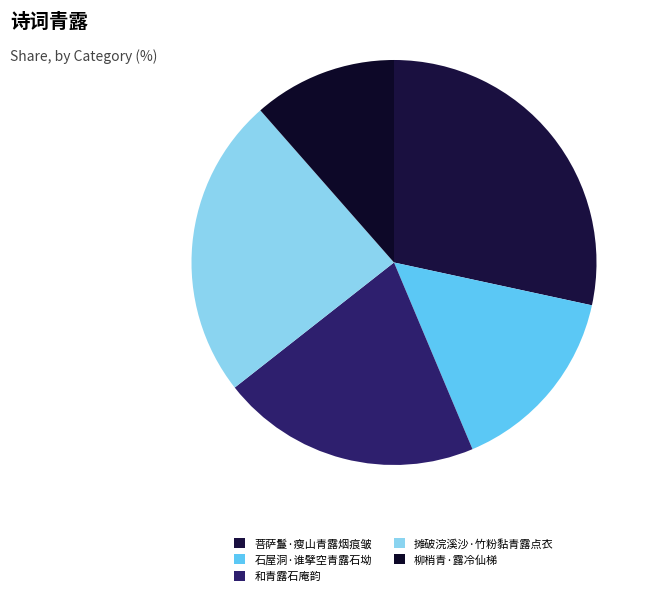

Rank the categories by value from lowest to highest.

柳梢青·露冷仙梯, 石屋洞·谁擘空青露石坳, 和青露石庵韵, 摊破浣溪沙·竹粉黏青露点衣, 菩萨鬘·瘦山青露烟痕皱